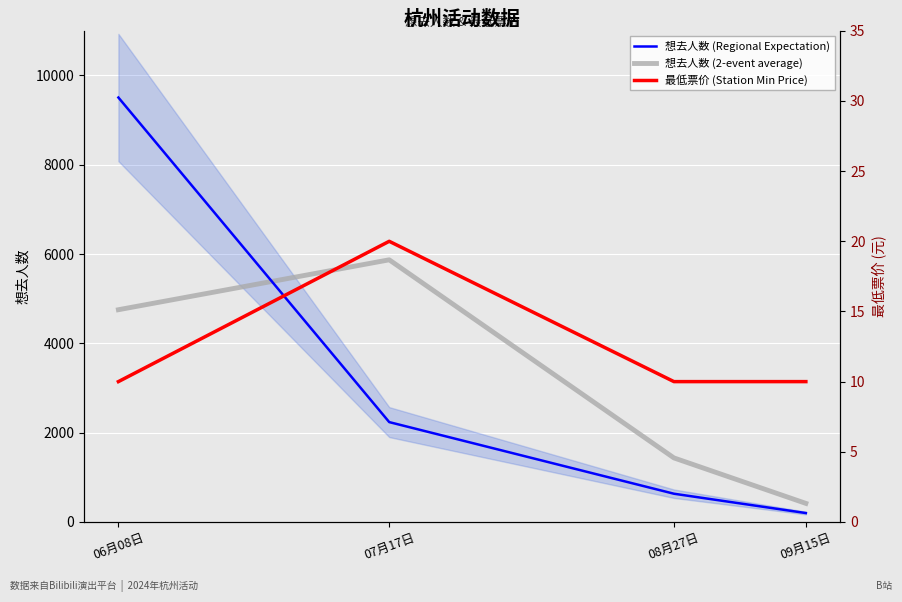

What value does the 想去人数 (2-event average) series have at 07月17日?

5871.0